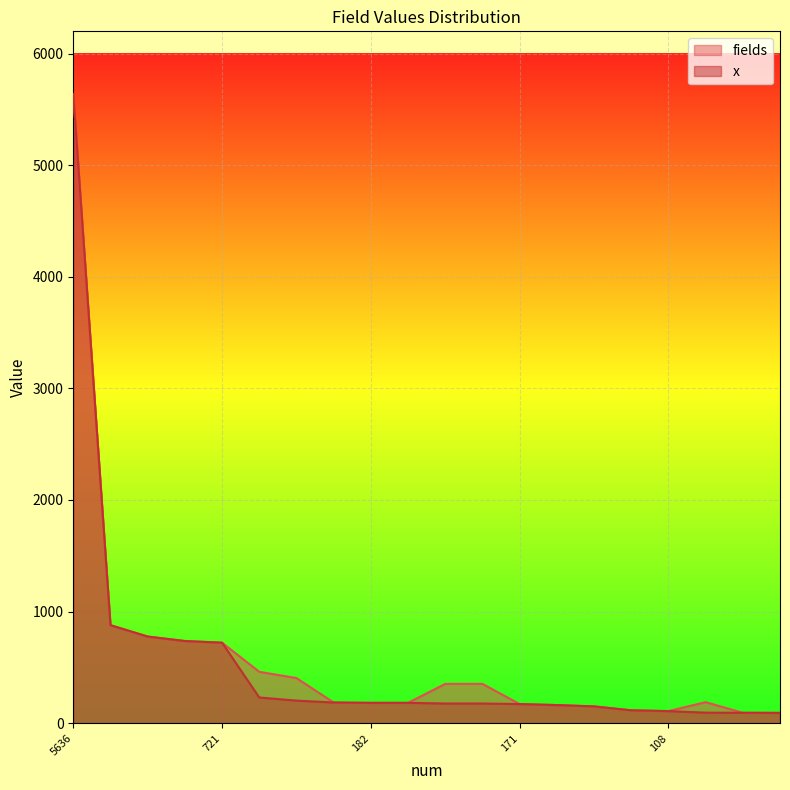

At which category does fields reach its first local peak?

188